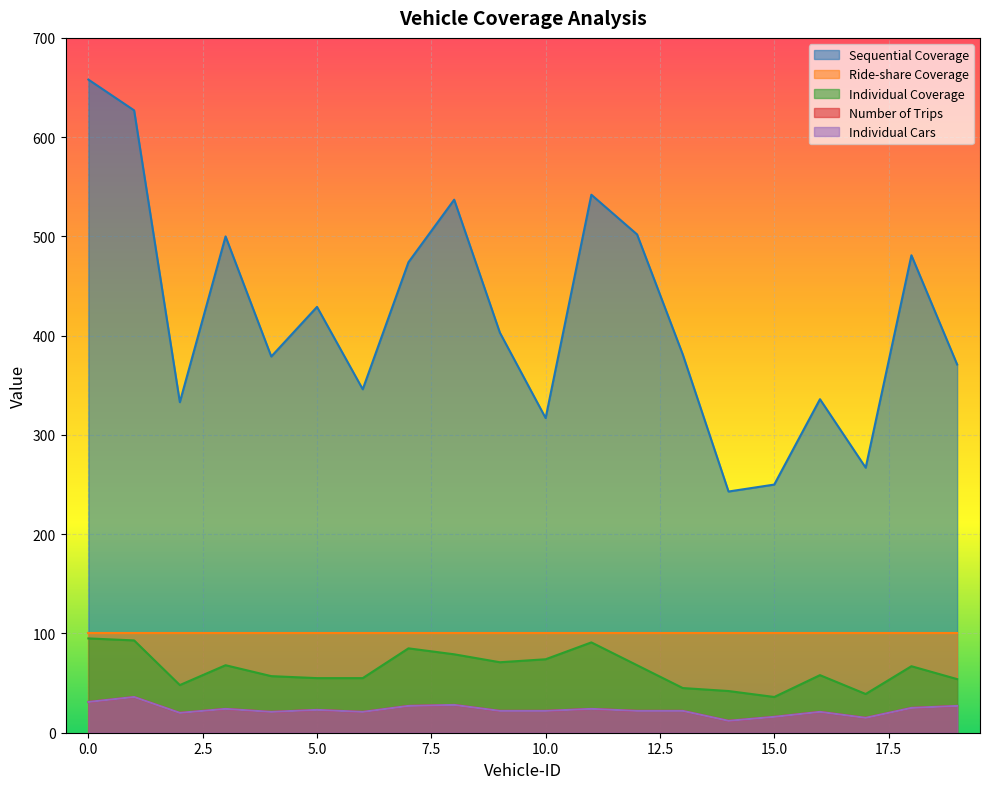

Count the number of categories in the chart.

20